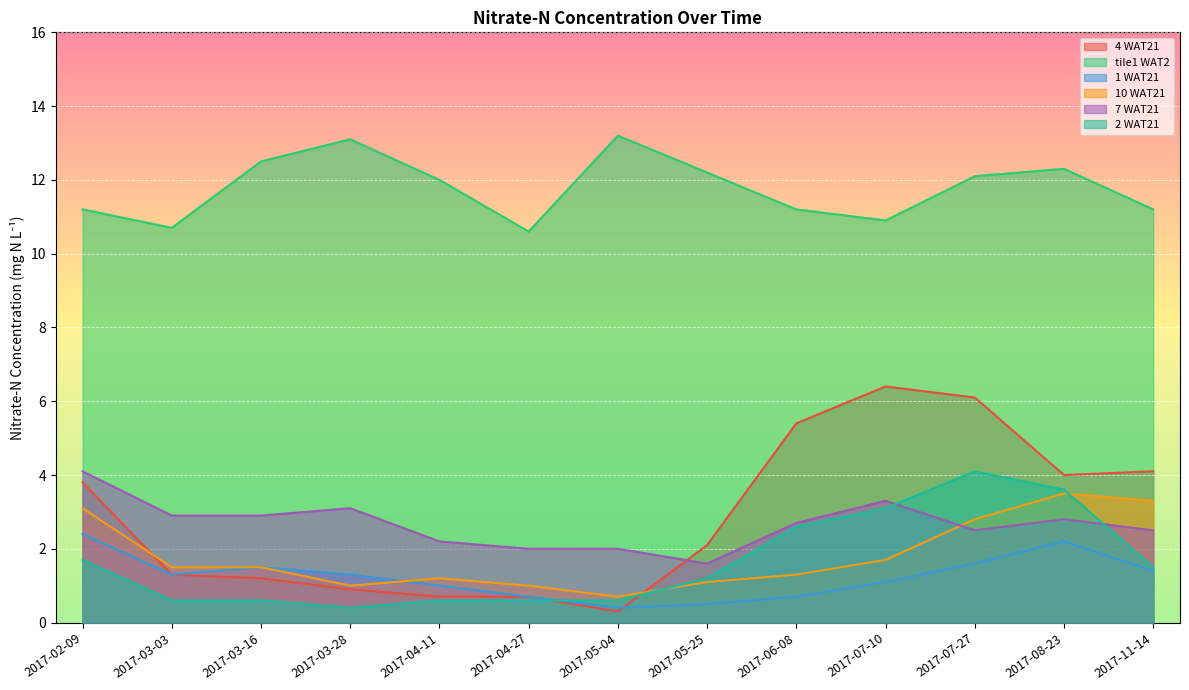

What position from the right is 2017-02-09?

13